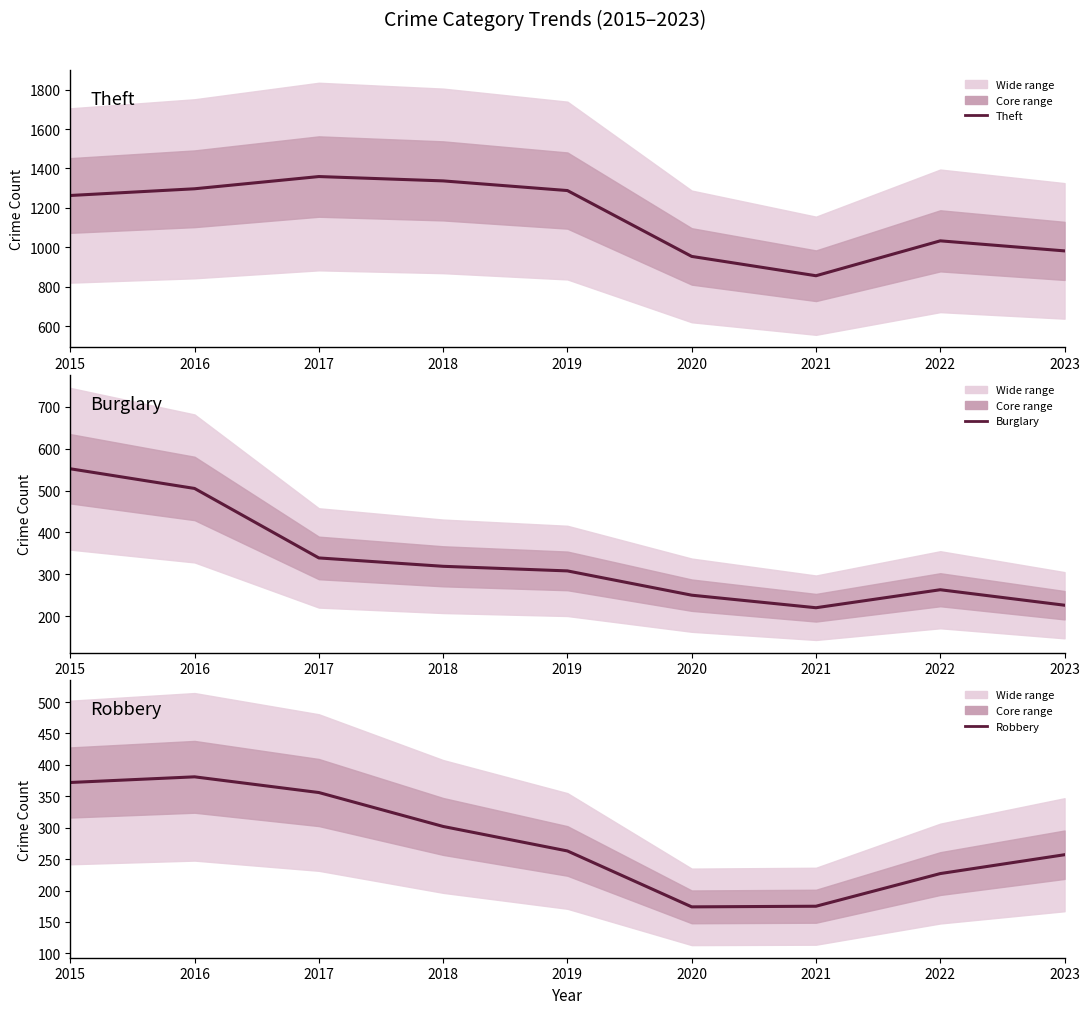

At which label is Theft closest to 1107?

2022